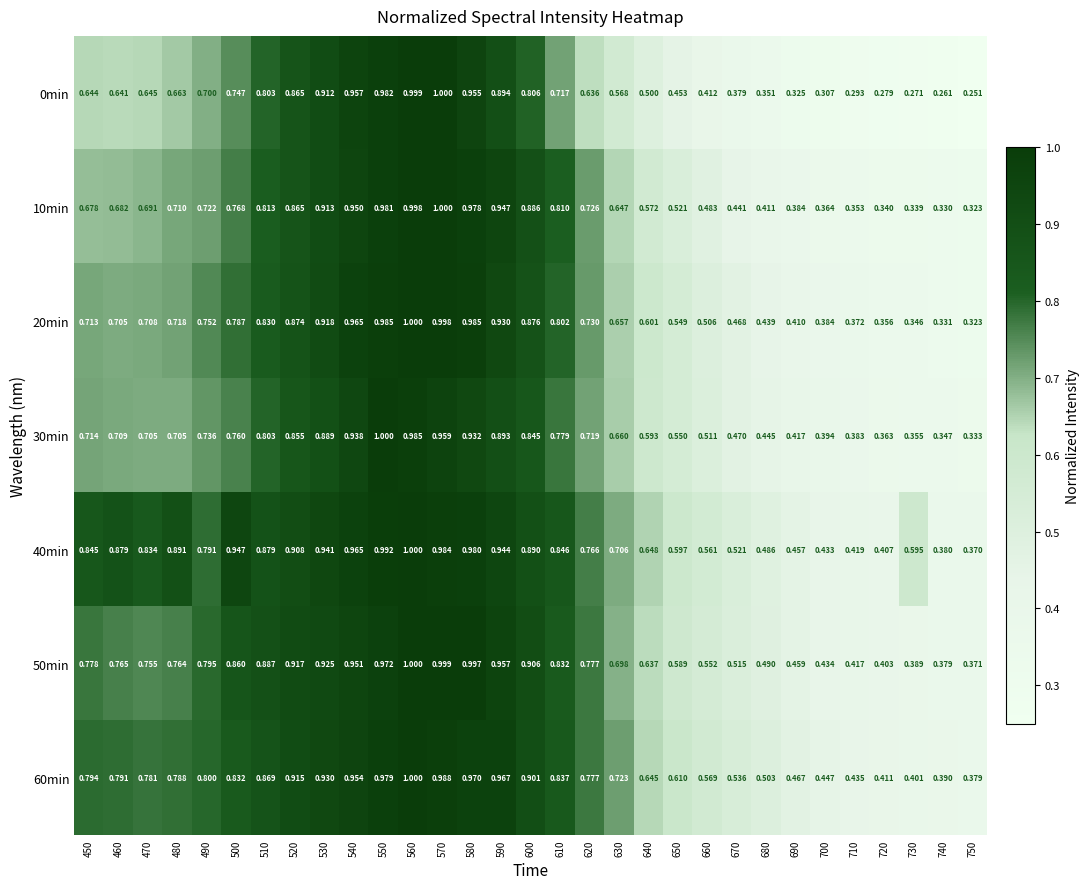

Is the value of 50min at 540 greater than the value of 60min at 750?

Yes